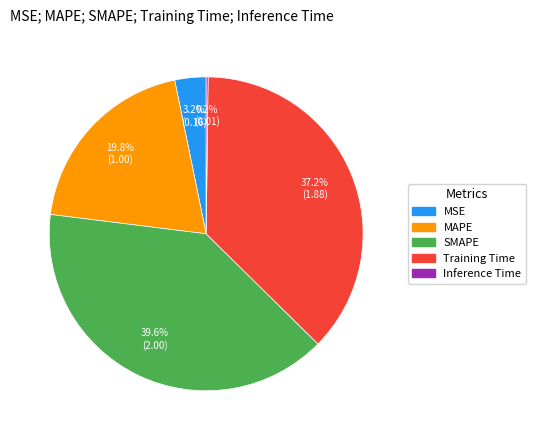

Which has a higher value, MSE or MAPE?

MAPE